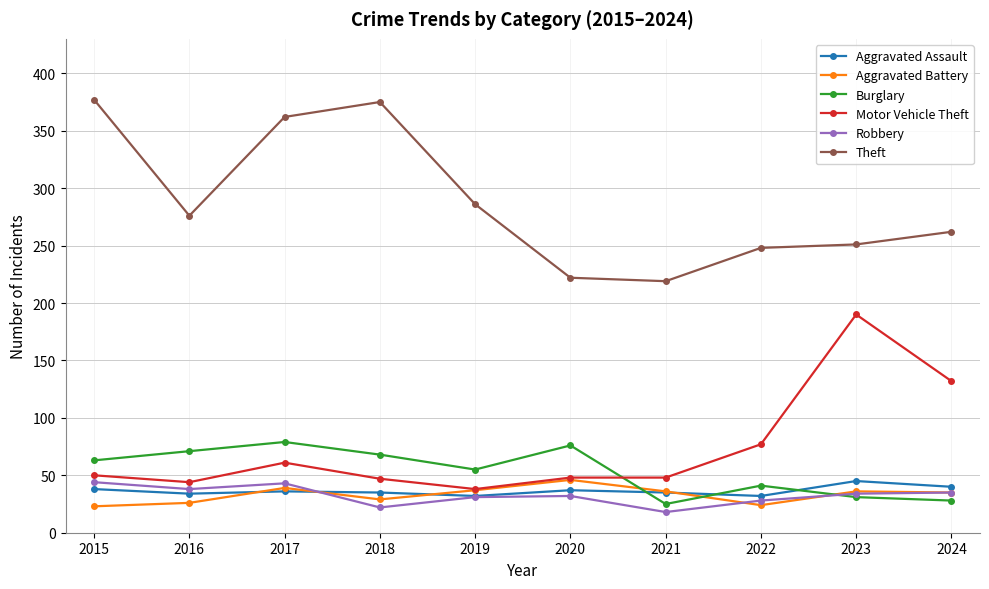

What is the sum of all Motor Vehicle Theft values?

735